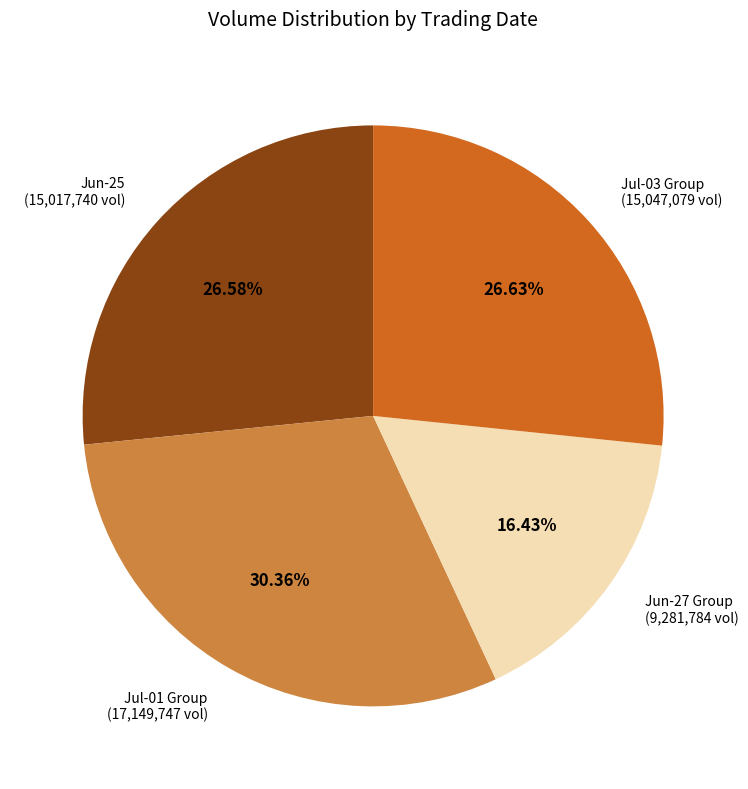

To the nearest percent, what is the average slice percentage?

25%